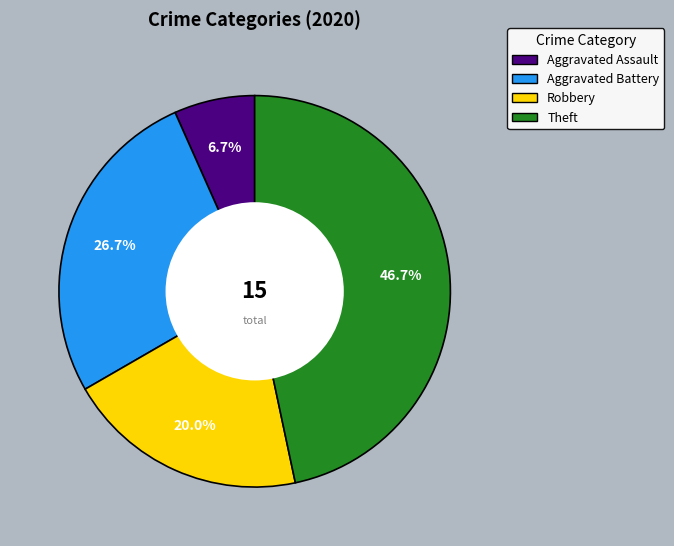

To the nearest percent, what is the combined percentage of Aggravated Battery and Robbery?

47%